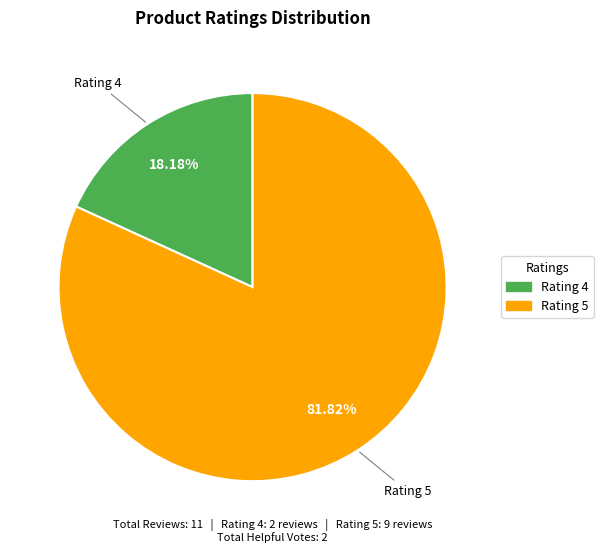

Is there any slice that represents more than half of the pie?

Yes